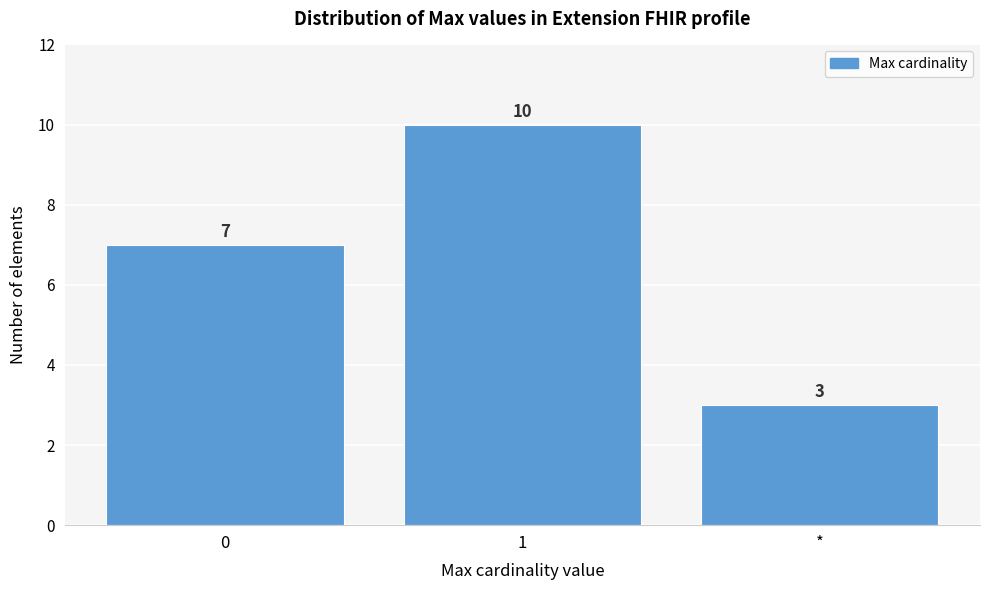

Reading right to left, what are all the values shown in this chart?

3	10	7